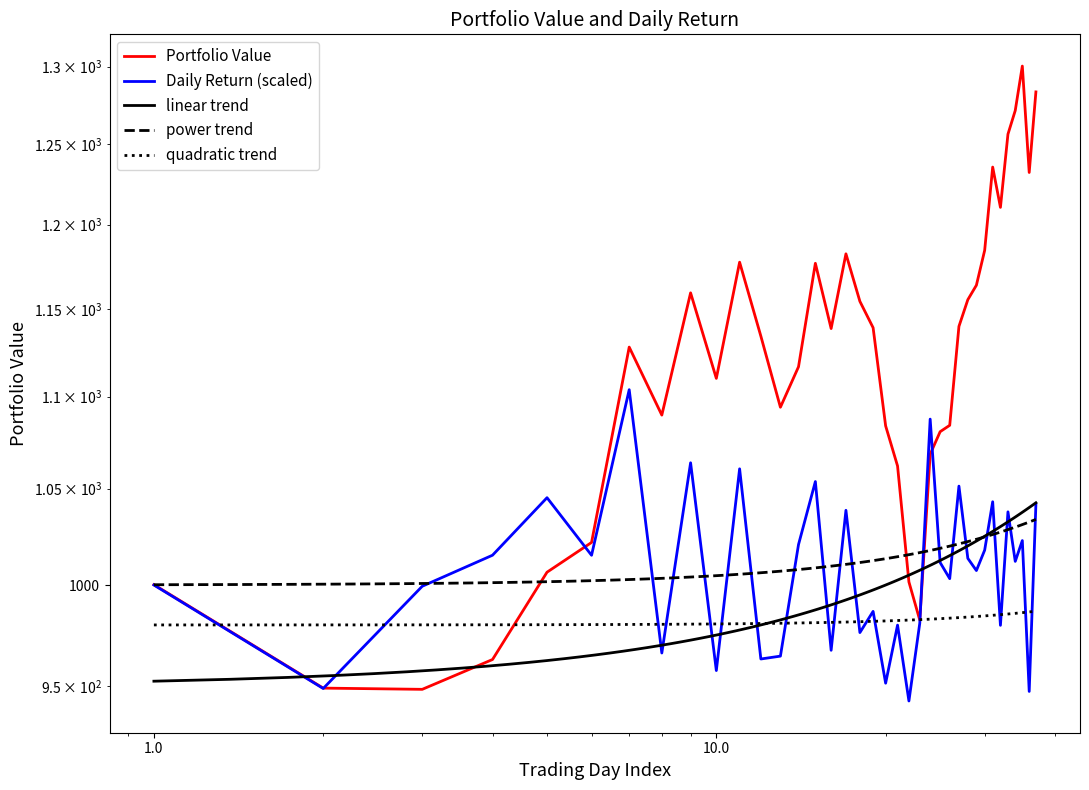

True or false: Portfolio Value has more than 1 interior local peaks.

True